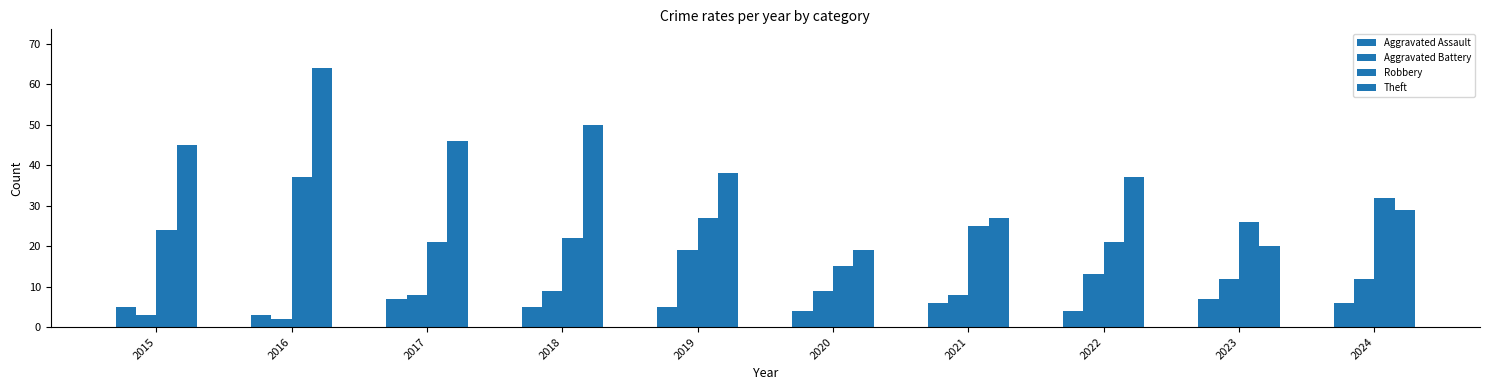

The value of Theft at 2017 is 46. True or false?

True